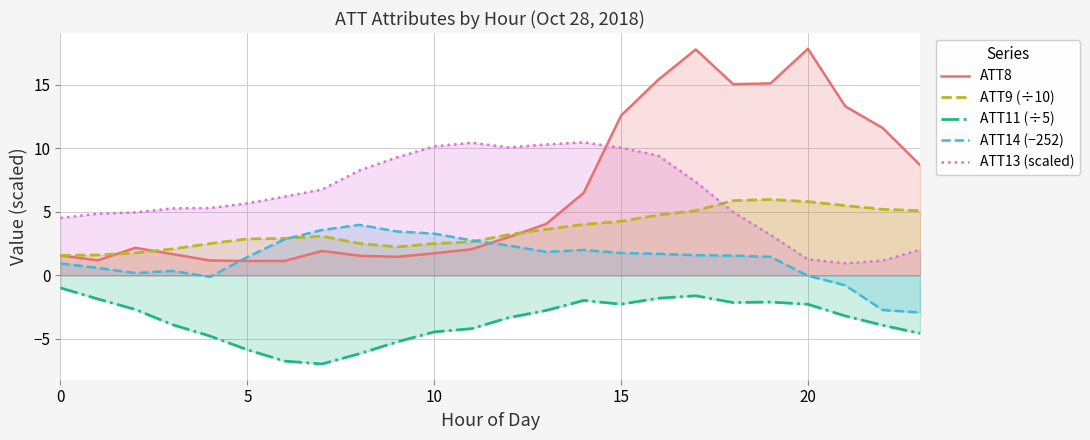

What is the lowest value of the ATT8 series?

1.1